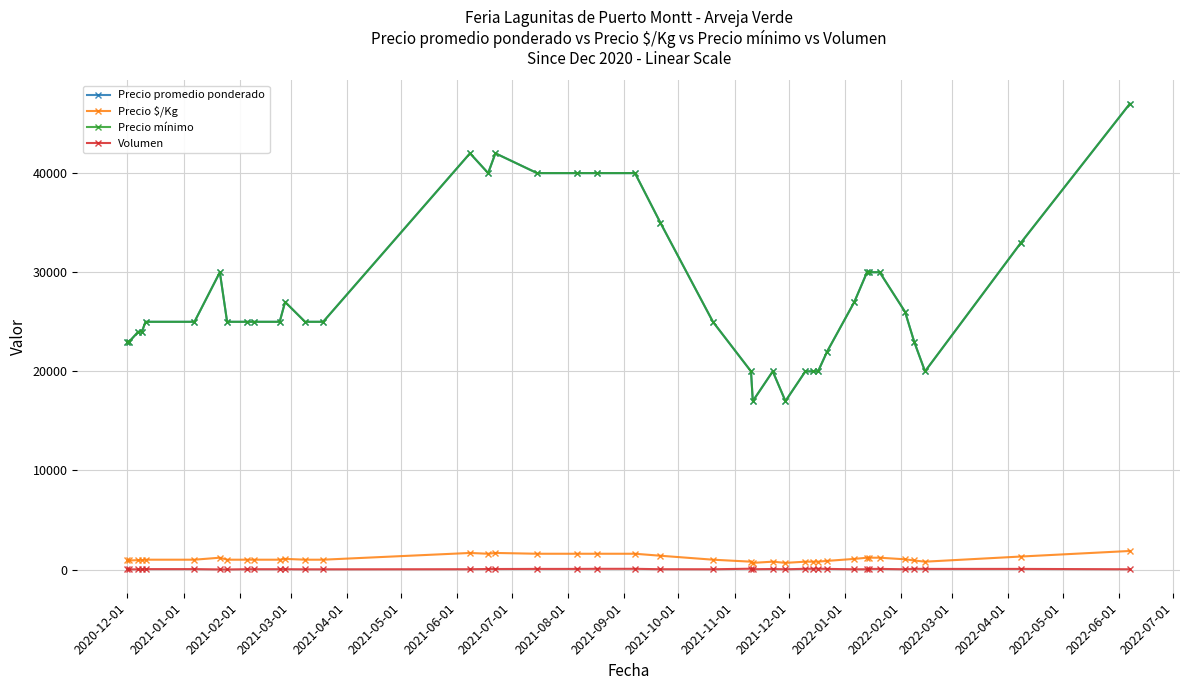

Reading left to right, list all the values displayed in this chart.

Precio promedio ponderado: 23000	23000	24000	24000	25000	25000	30000	25000	25000	25000	25000	27000	25000	25000	42000	40000	42000	40000	40000	40000	40000	35000	25000	20000	17000	20000	17000	20000	20000	20000	22000	27000	30000	30000	30000	26000	23000	20000	33000	47000
Precio $/Kg: 920	920	960	960	1000	1000	1200	1000	1000	1000	1000	1080	1000	1000	1680	1600	1680	1600	1600	1600	1600	1400	1000	800	680	800	680	800	800	800	880	1080	1200	1200	1200	1040	920	800	1320	1880
Precio mínimo: 23000	23000	24000	24000	25000	25000	30000	25000	25000	25000	25000	27000	25000	25000	42000	40000	42000	40000	40000	40000	40000	35000	25000	20000	17000	20000	17000	20000	20000	20000	22000	27000	30000	30000	30000	26000	23000	20000	33000	47000
Volumen: 80	25	30	15	50	50	20	15	40	40	40	40	30	30	40	60	60	70	70	80	80	40	35	90	40	60	35	80	80	90	70	35	35	70	70	35	80	70	70	35